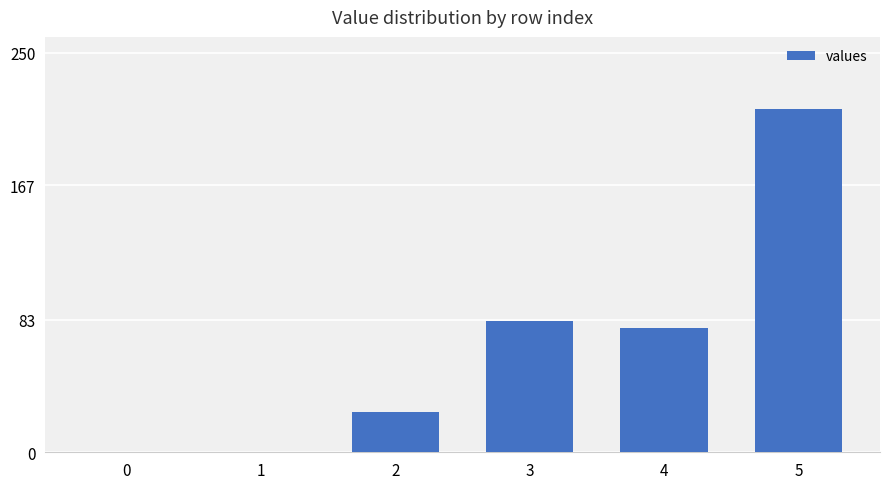

What is the greatest value displayed?

215